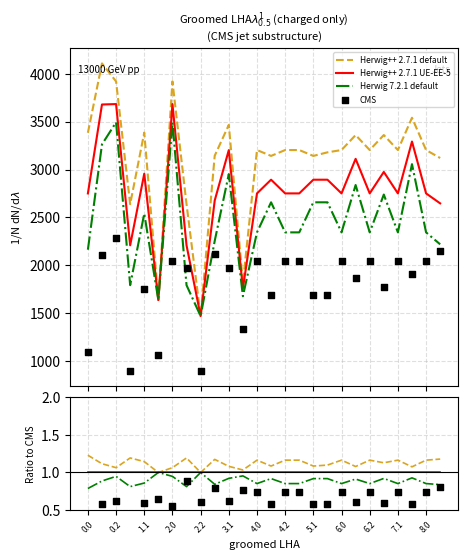

At how many categories does at least one series exceed 0?

26